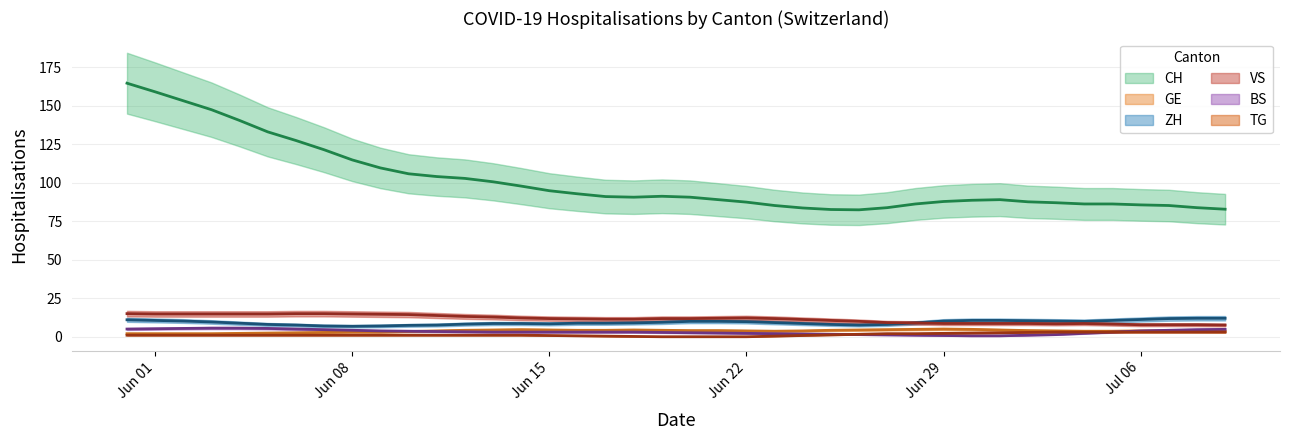

Where does the GE series first go above 4?

2020-06-12